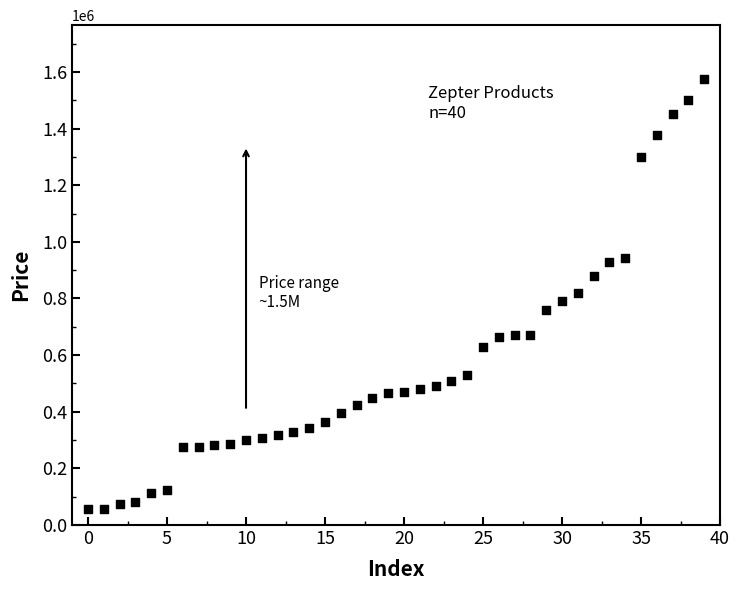

What is the range of Y values (max minus min)?

1519503